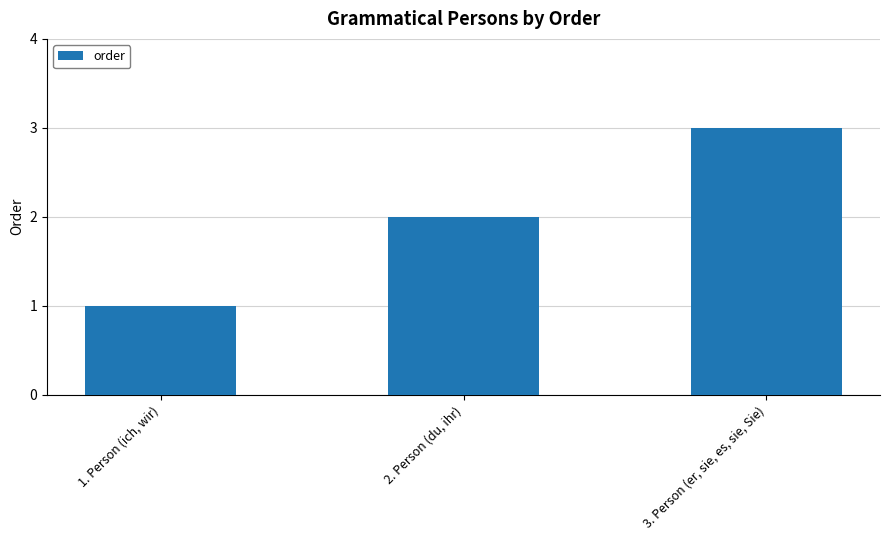

Are the bars grouped side by side (vs. stacked)?

No